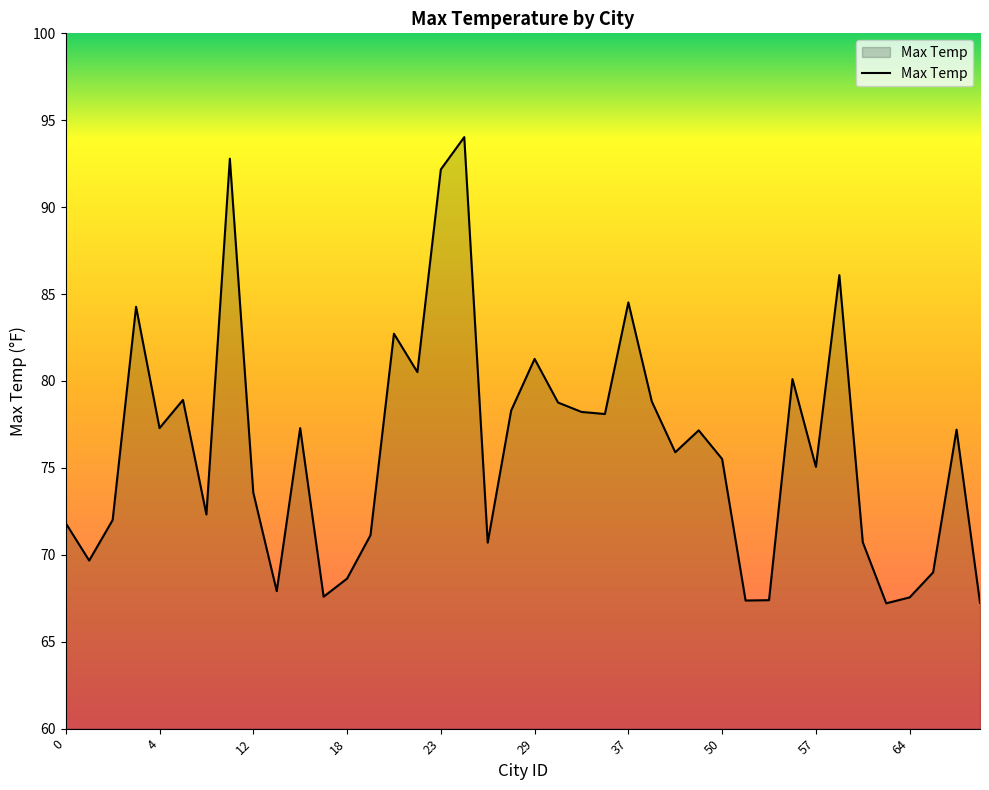

What is the average value?

76.2